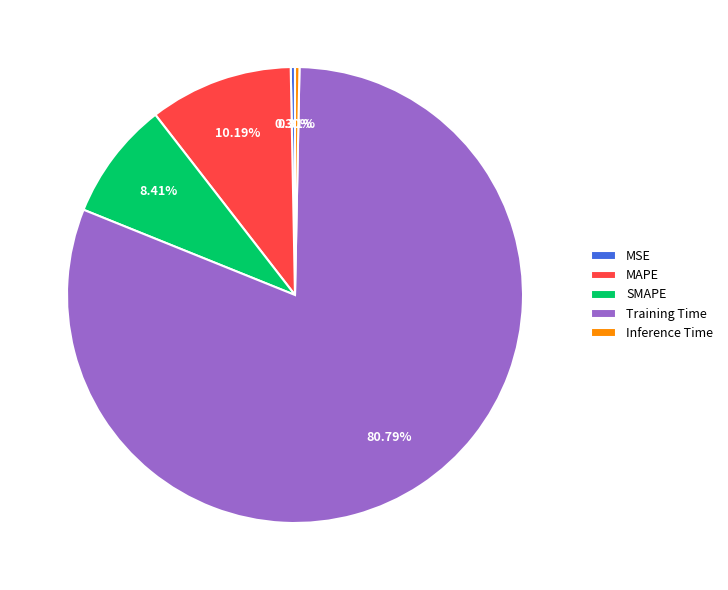

What is the majority slice?

Training Time